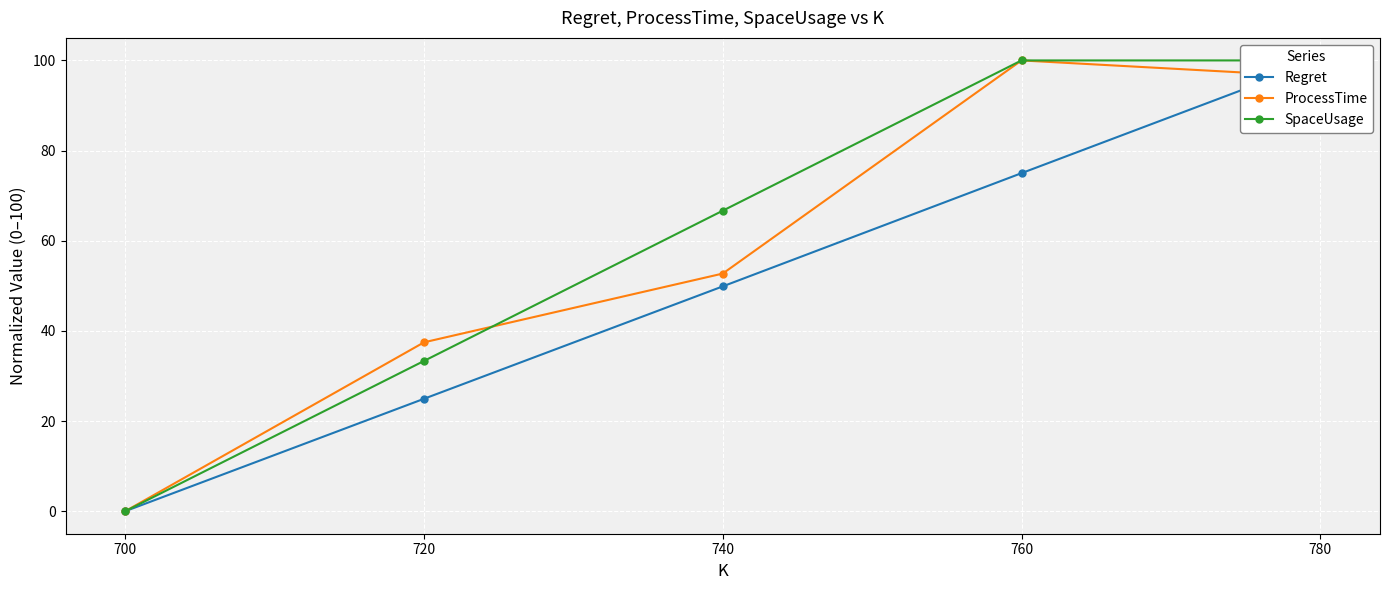

How many values in ProcessTime are above zero?

4